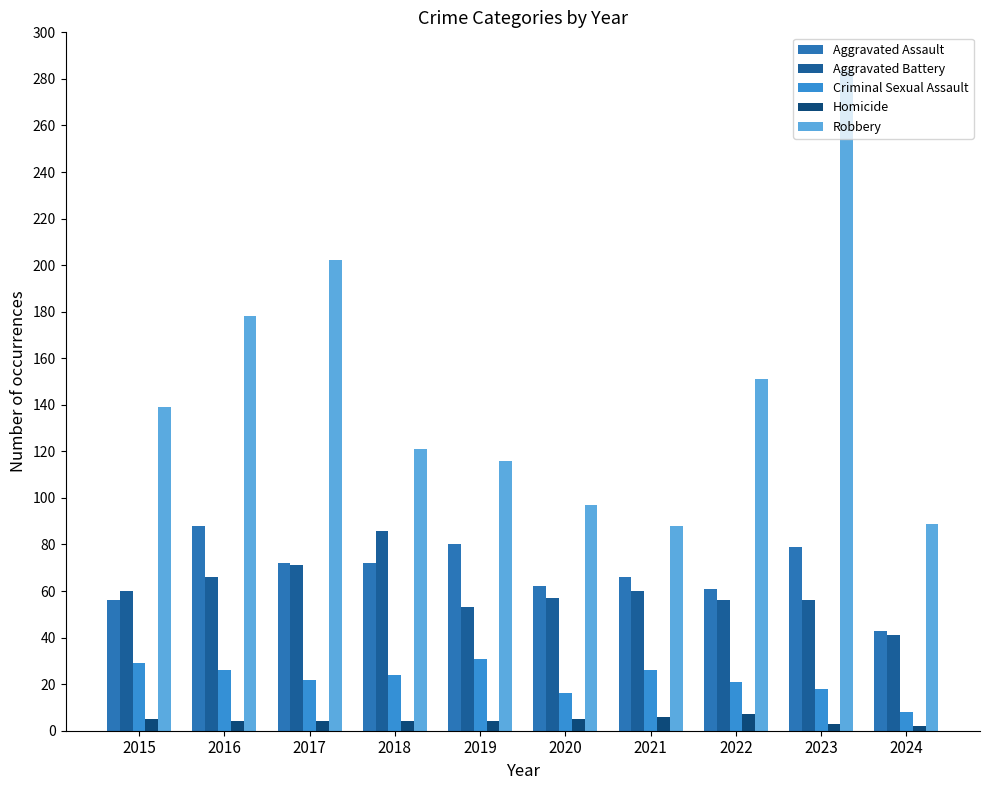

How many series are shown in this chart?

5